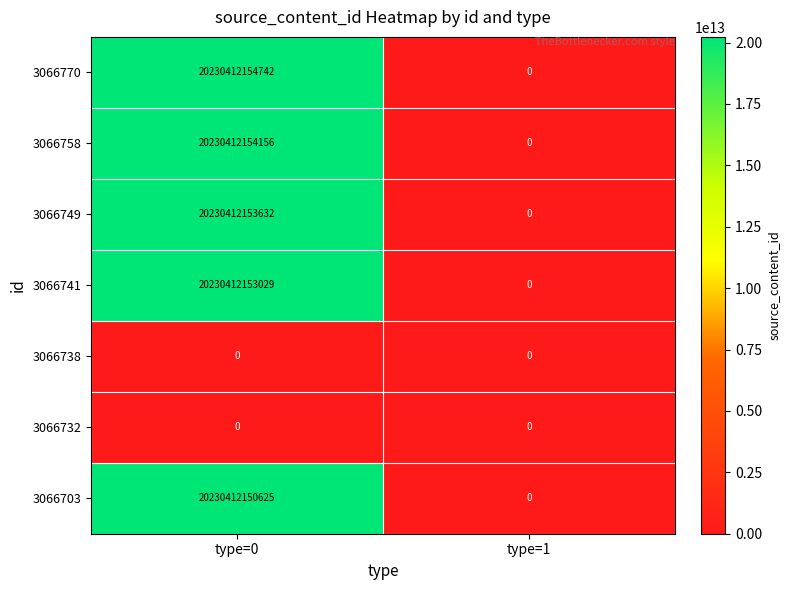

What is the difference between the 3066770 values at type=1 and type=0?

20230412154742